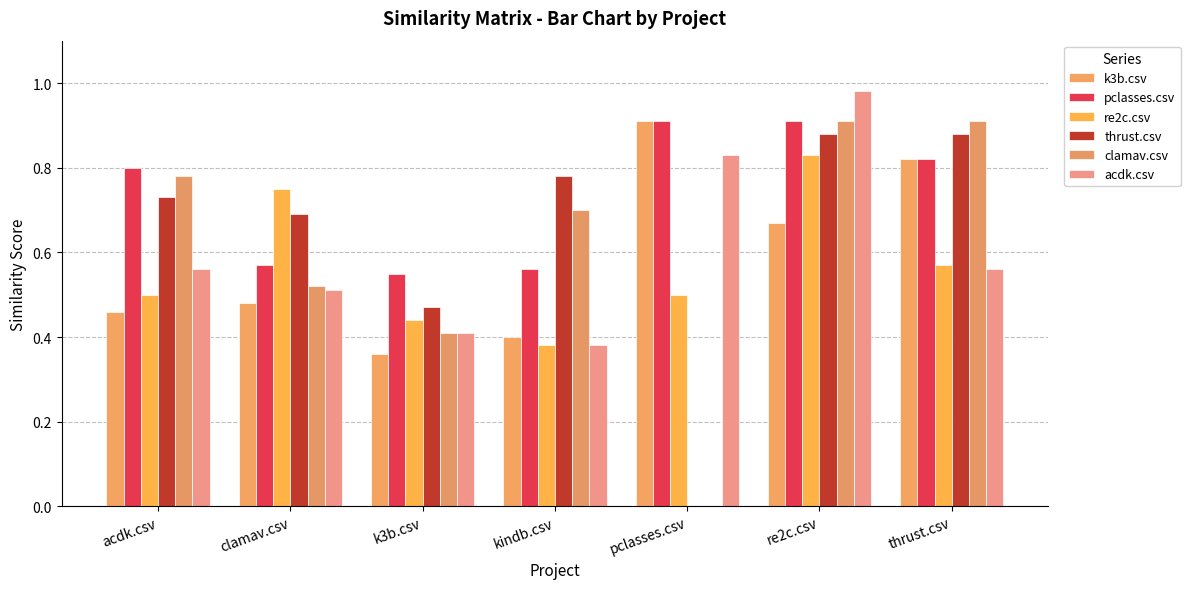

What is the label of the 2nd bar from the right?

re2c.csv